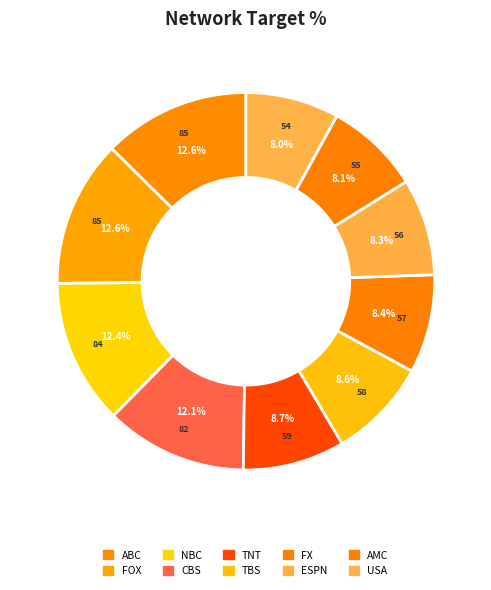

How many slices are in this pie chart?

10